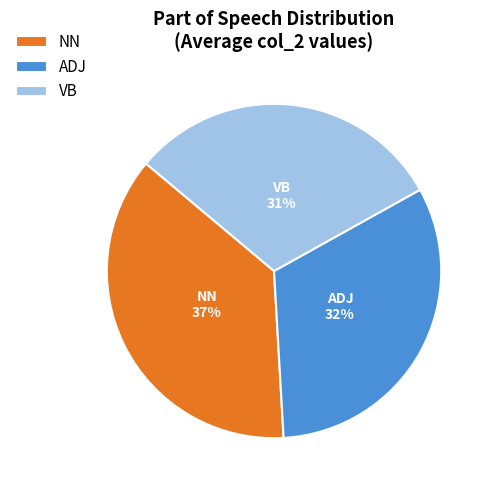

Rank the categories by value from lowest to highest.

VB, ADJ, NN